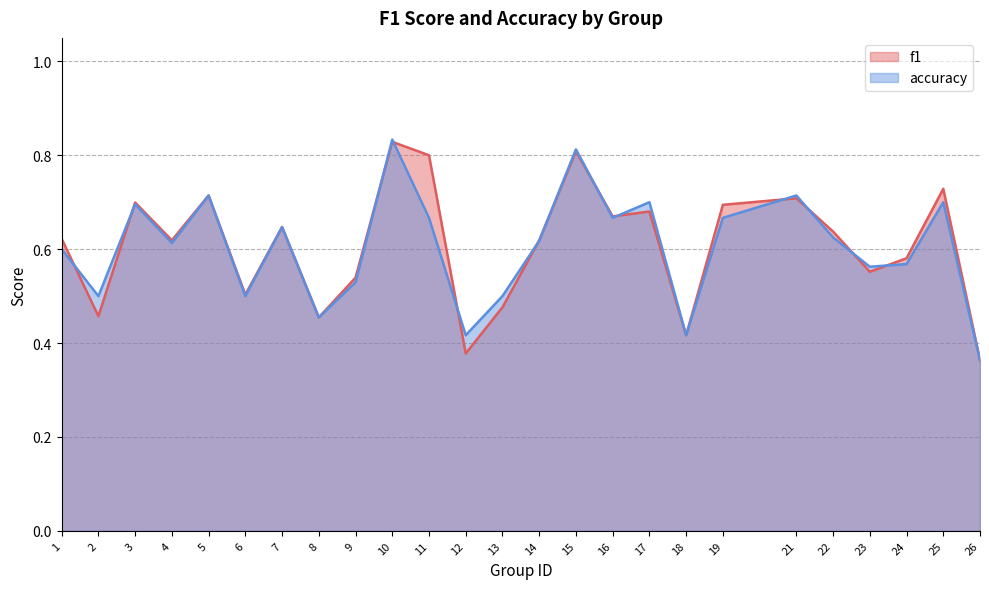

What is the value of the f1 point at the 21st from the left?

0.6